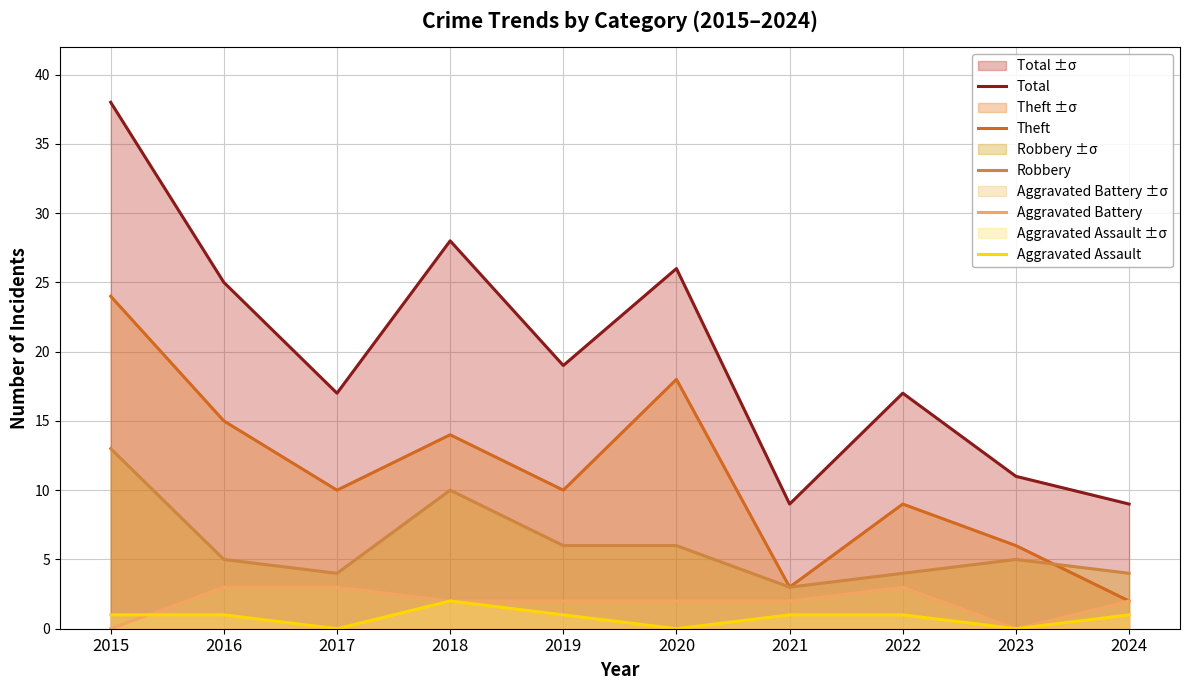

Reading right to left, what are all the values shown in this chart?

Total: 2024=9	2023=11	2022=17	2021=9	2020=26	2019=19	2018=28	2017=17	2016=25	2015=38
Theft: 2024=2	2023=6	2022=9	2021=3	2020=18	2019=10	2018=14	2017=10	2016=15	2015=24
Robbery: 2024=4	2023=5	2022=4	2021=3	2020=6	2019=6	2018=10	2017=4	2016=5	2015=13
Aggravated Battery: 2024=2	2023=0	2022=3	2021=2	2020=2	2019=2	2018=2	2017=3	2016=3	2015=0
Aggravated Assault: 2024=1	2023=0	2022=1	2021=1	2020=0	2019=1	2018=2	2017=0	2016=1	2015=1